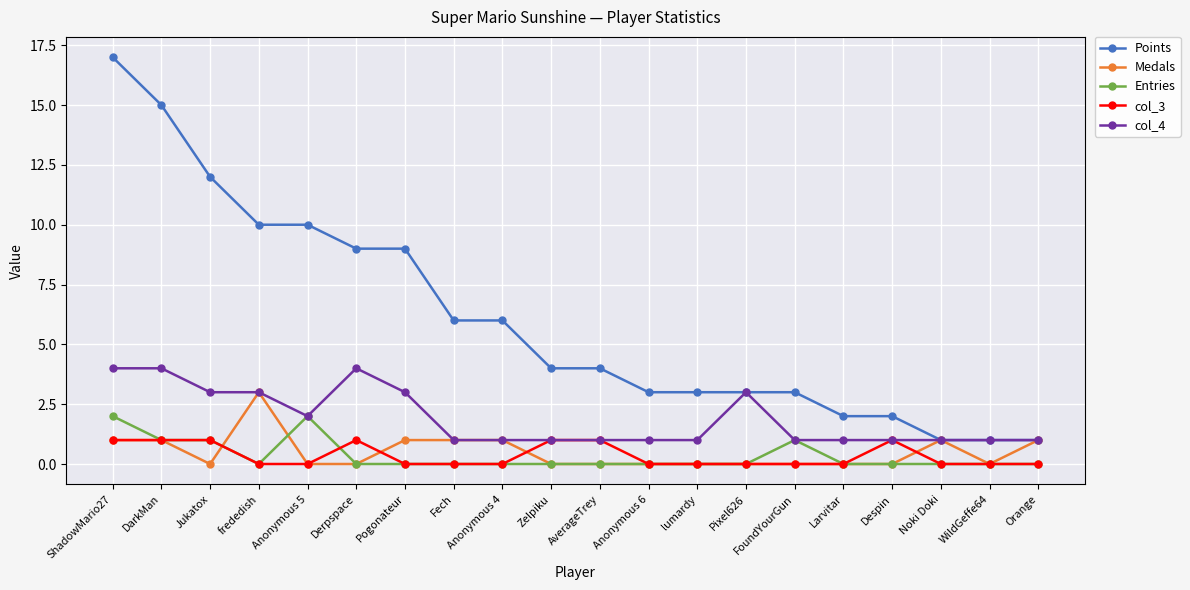

What is the difference between the Medals values at Zelpiku and Noki Doki?

1